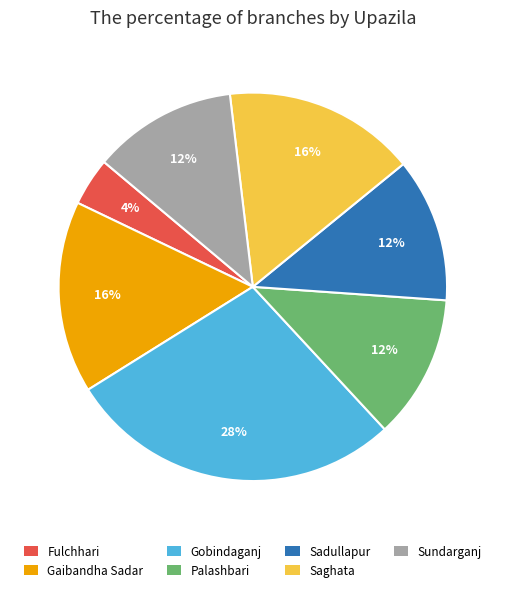

What percentage is the Gaibandha Sadar slice, to the nearest percent?

16%